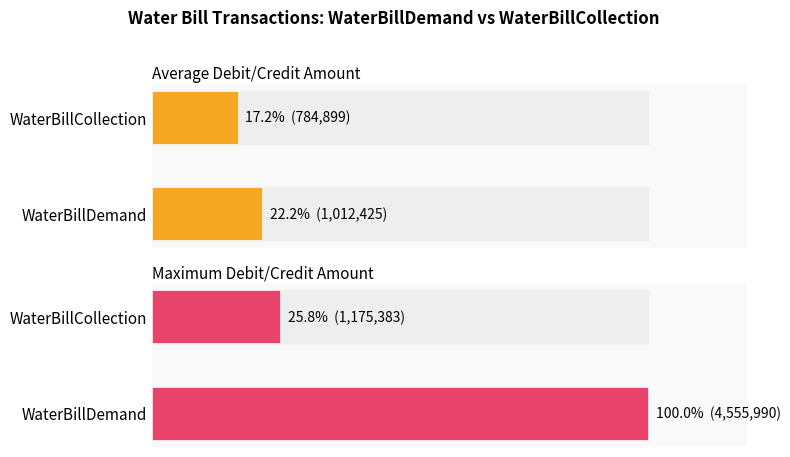

How many data points in Average Debit/Credit Amount are above 22?

1